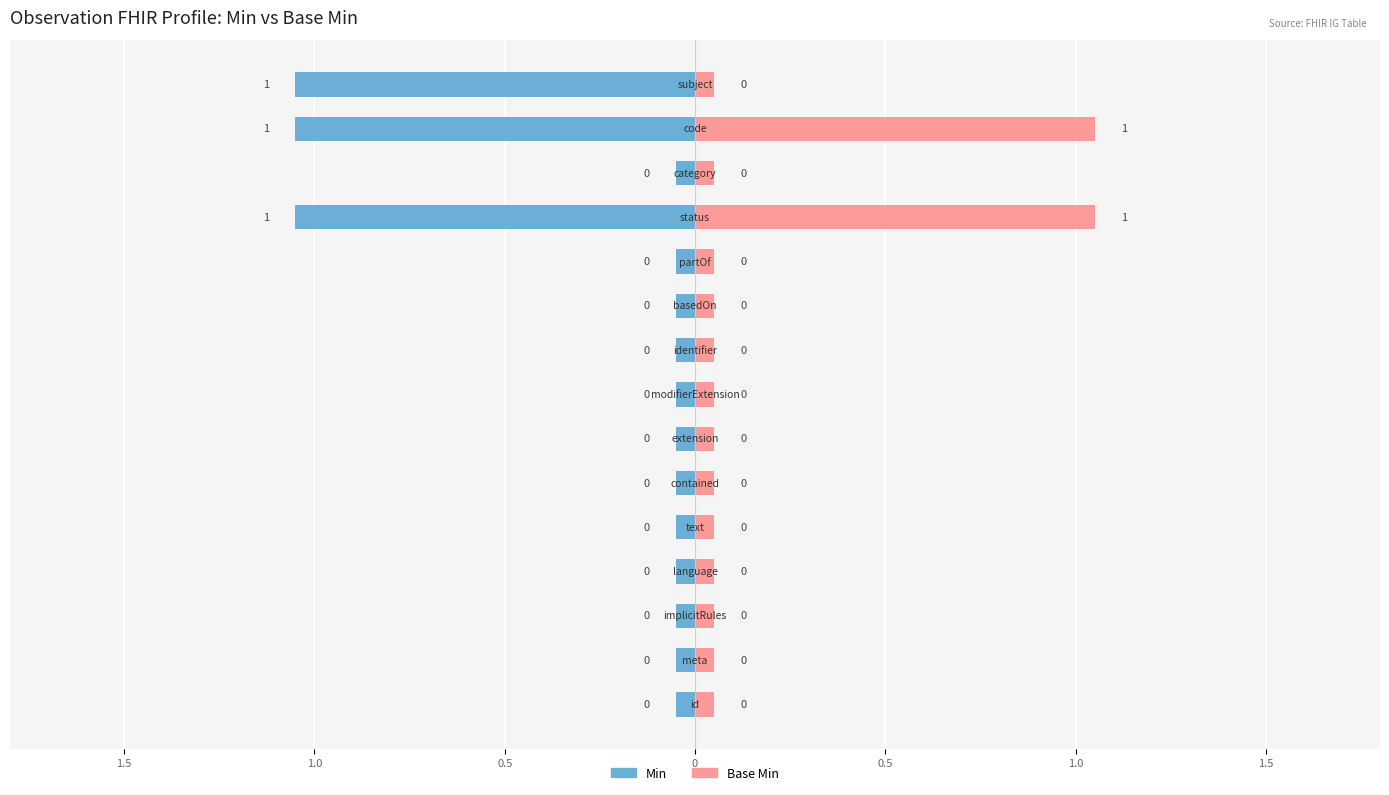

Which has a higher value, Observation.partOf or Observation.category?

Observation.partOf